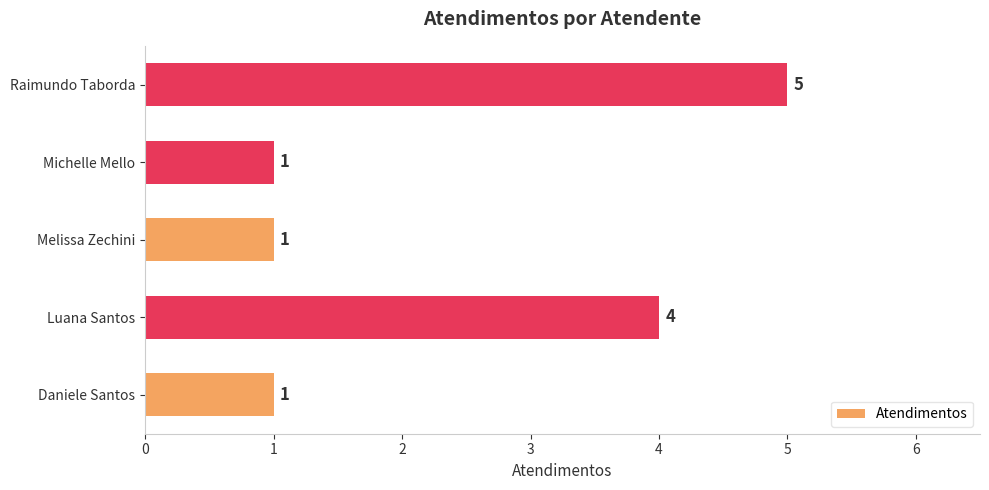

Count the number of values greater than 1.

2